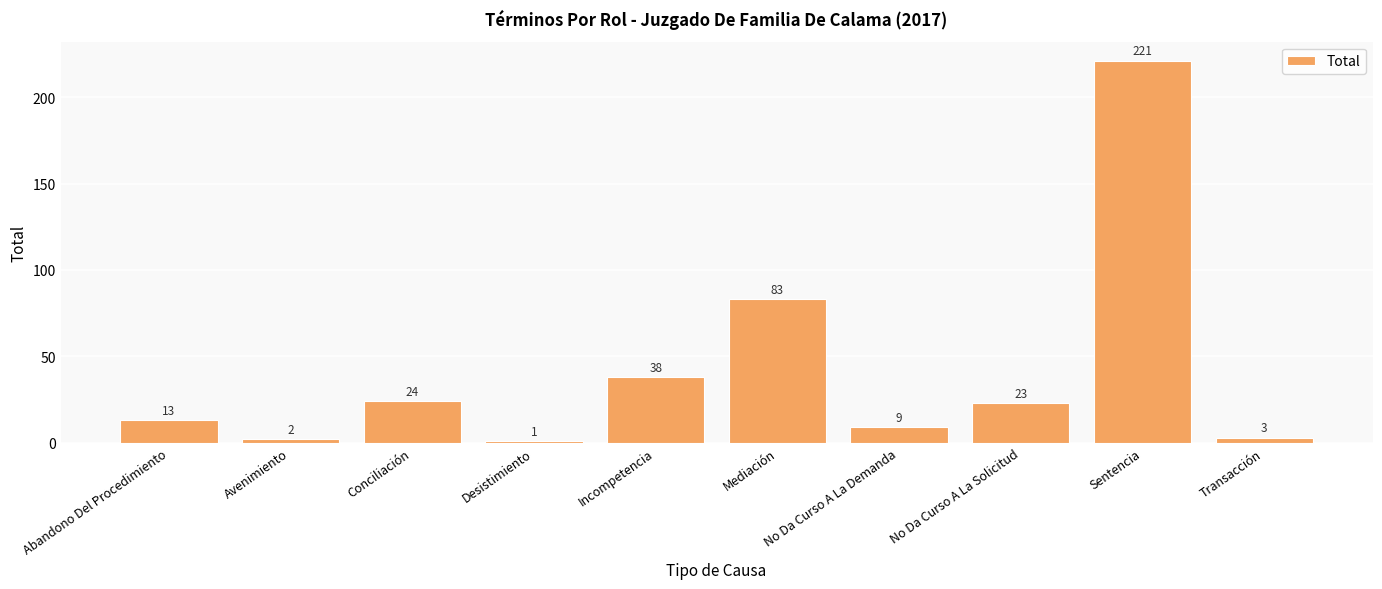

List the labels in order of value, largest first.

Sentencia, Mediación, Incompetencia, Conciliación, No Da Curso A La Solicitud, Abandono Del Procedimiento, No Da Curso A La Demanda, Transacción, Avenimiento, Desistimiento